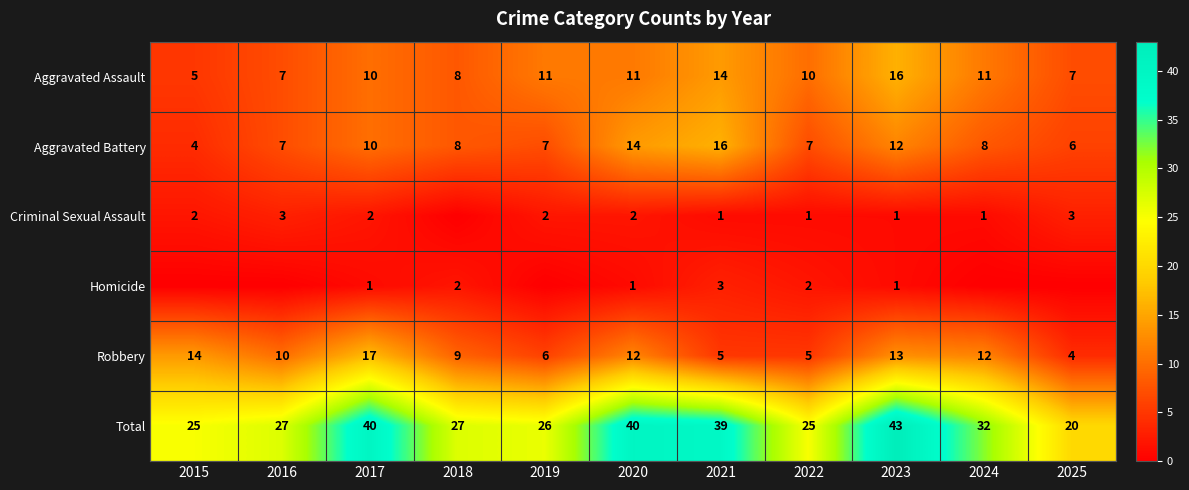

At which label is Robbery closest to 10?

2016